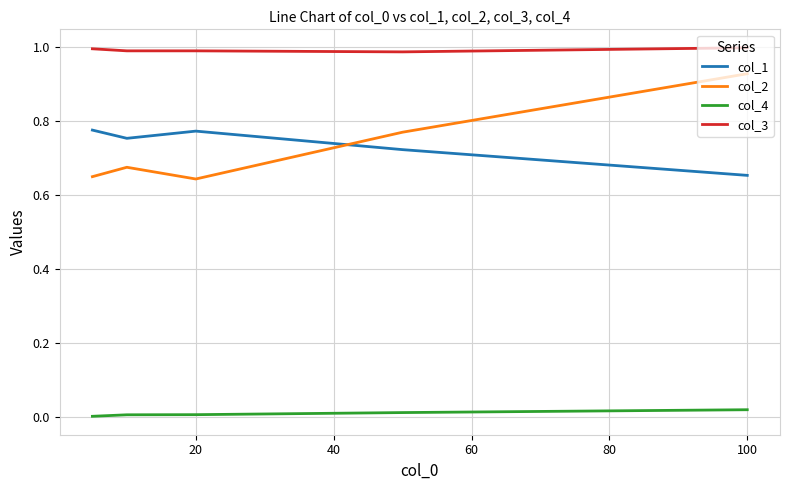

True or false: col_3 and col_4 intersect in this chart.

False